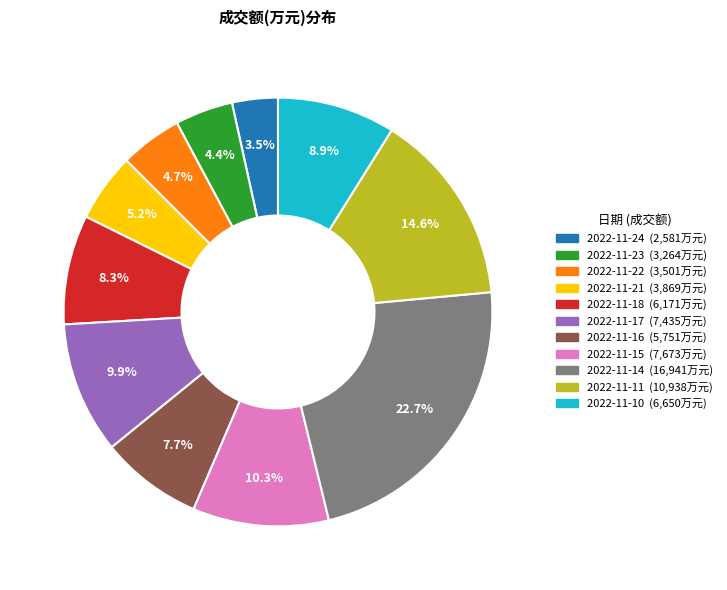

Between 2022-11-17 and 2022-11-21, which is larger?

2022-11-17